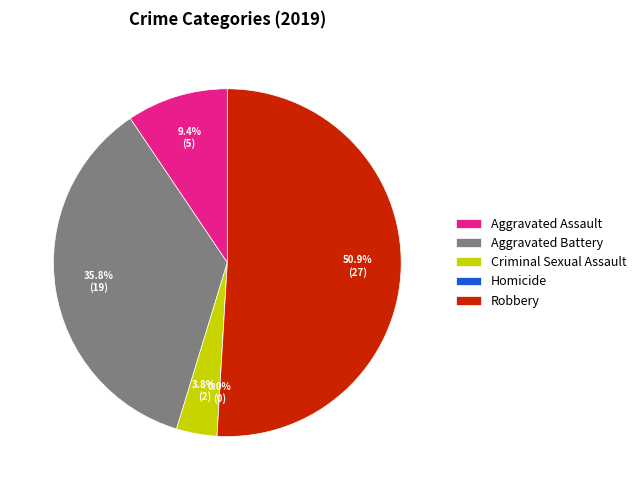

The Aggravated Assault slice represents 9% of the pie. True or false?

True